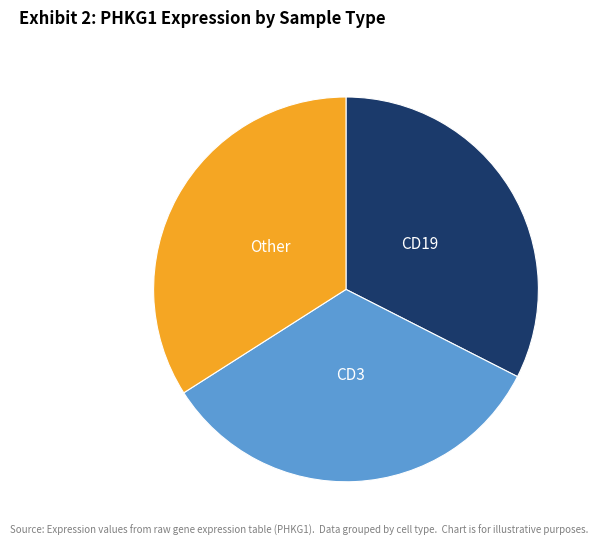

Does any single category account for the majority?

No